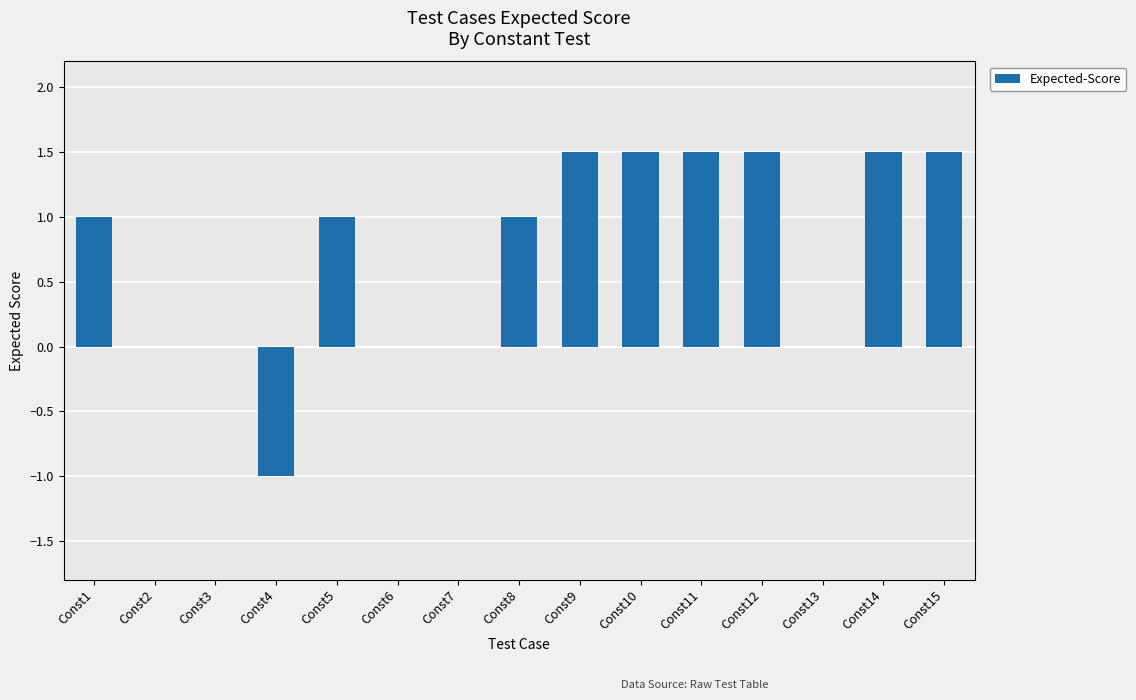

What is the greatest value displayed?

1.5